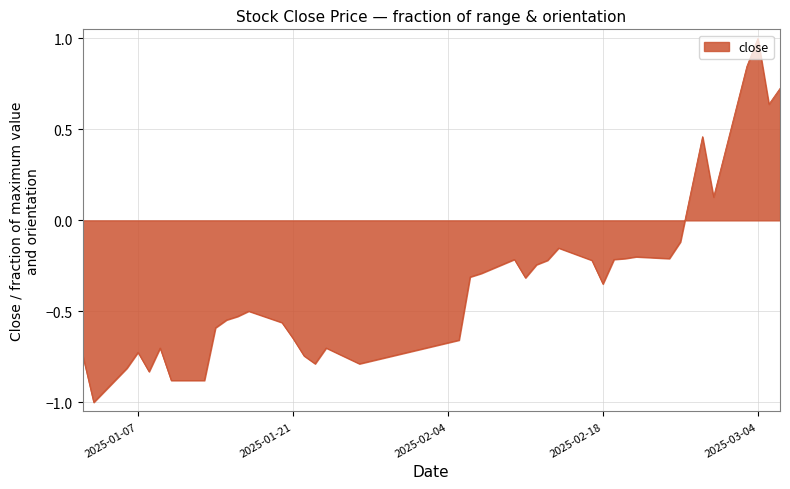

What is the smallest value displayed?

-1.0